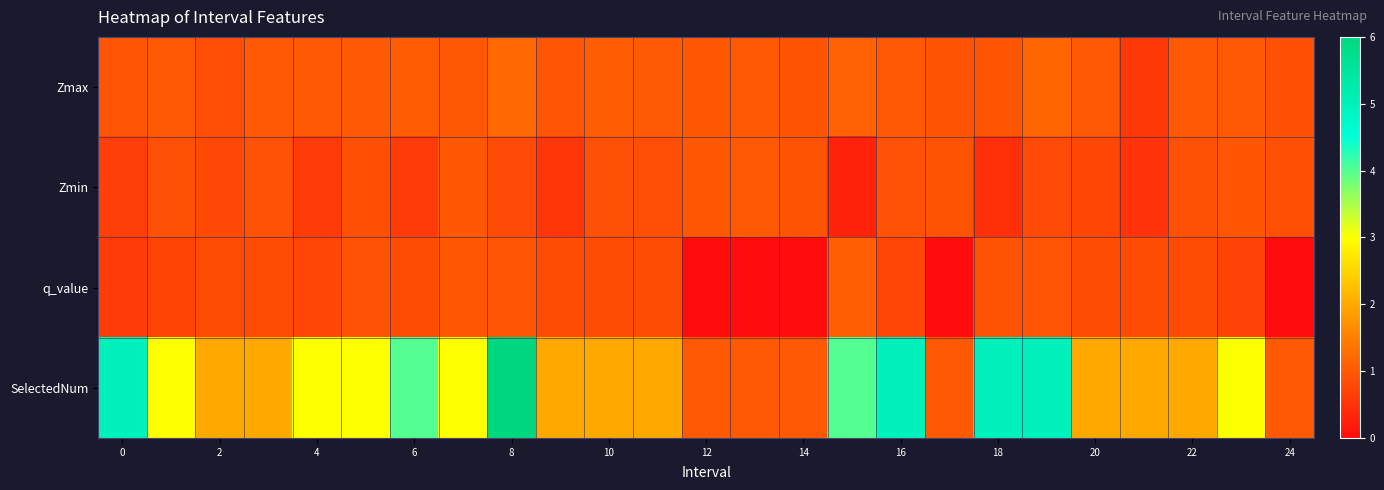

Reading left to right, transcribe all the data shown in this chart.

Zmax: 1.0	1.0	0.9	1.0	1.0	1.0	1.0	1.0	1.2	1.0	1.0	1.0	1.0	1.0	0.9	1.1	1.0	0.9	1.0	1.2	1.0	0.6	1.0	1.0	0.9
Zmin: 0.7	0.9	0.8	0.9	0.6	0.9	0.6	1.0	0.8	0.6	0.9	0.9	1.0	1.0	0.9	0.3	0.9	0.9	0.5	0.8	0.8	0.5	0.9	1.0	0.9
q_value: 0.6	0.7	0.8	0.8	0.8	0.9	0.8	1.0	0.9	0.8	0.8	0.8	0.0	0.0	0.0	1.1	0.8	0.0	0.9	0.9	0.8	0.8	0.8	0.7	0.0
SelectedNum: 5.0	3.0	2.0	2.0	3.0	3.0	4.0	3.0	6.0	2.0	2.0	2.0	1.0	1.0	1.0	4.0	5.0	1.0	5.0	5.0	2.0	2.0	2.0	3.0	1.0